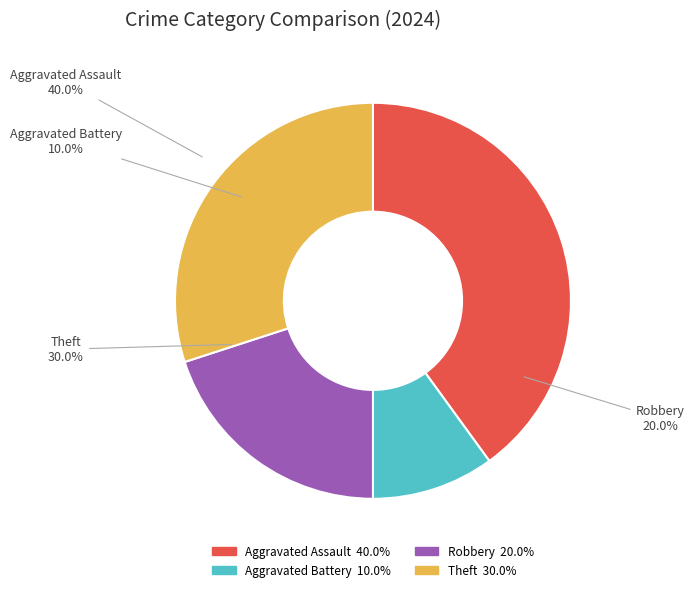

True or false: Aggravated Battery accounts for 20% of the total.

False